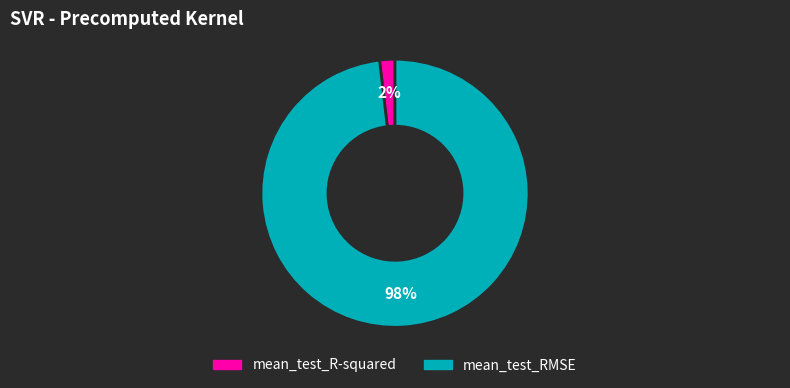

Combined, do mean_test_RMSE and mean_test_R-squared account for over 50%?

Yes